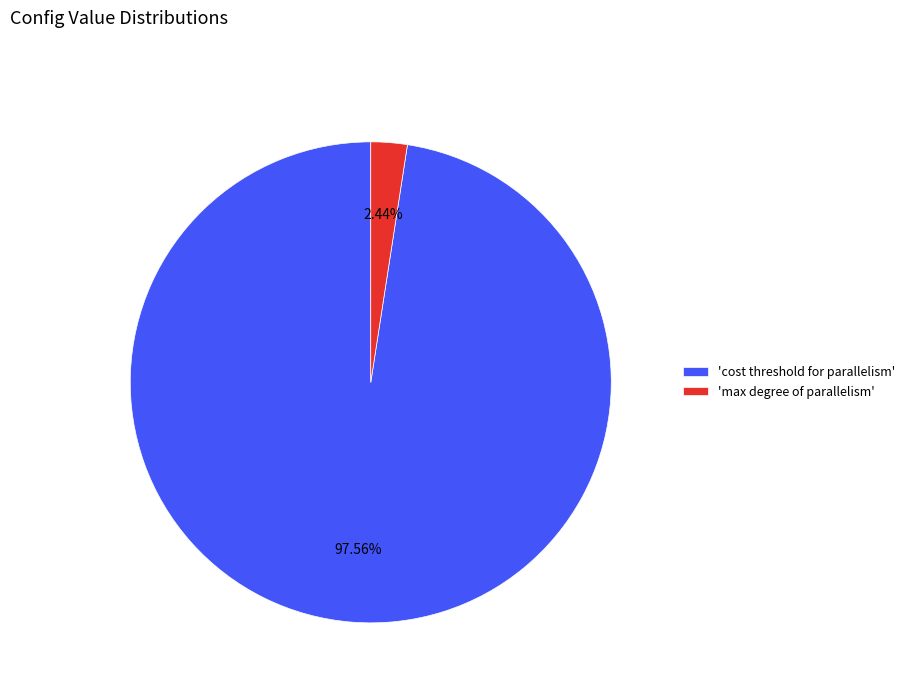

Is the sum of 'max degree of parallelism' and 'cost threshold for parallelism' greater than half?

Yes